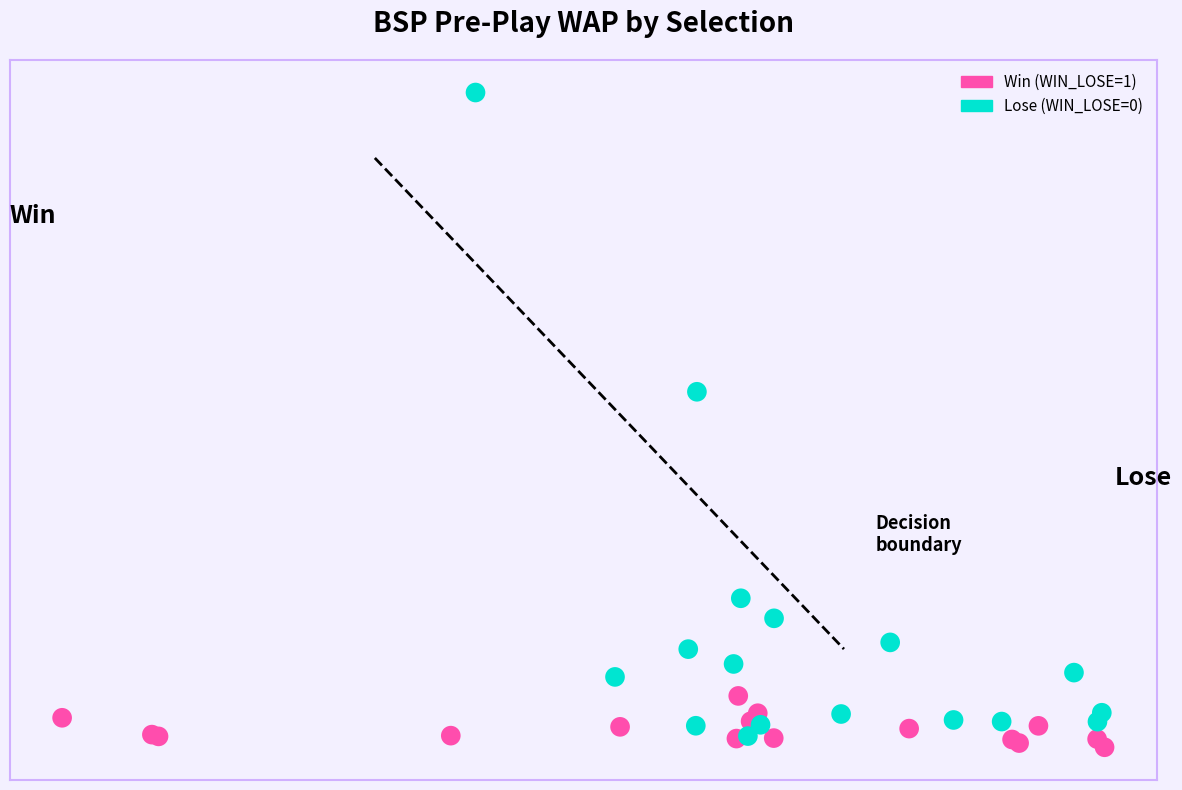

Which series reaches the maximum Y coordinate?

Lose (WIN_LOSE=0)